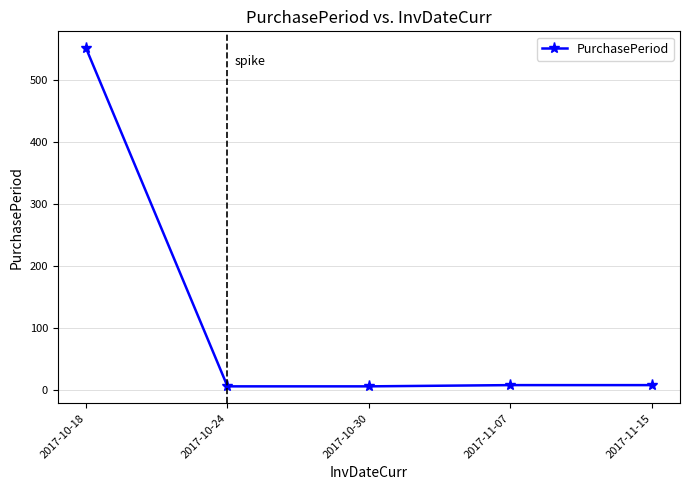

Does the chart have visible grid lines?

Yes